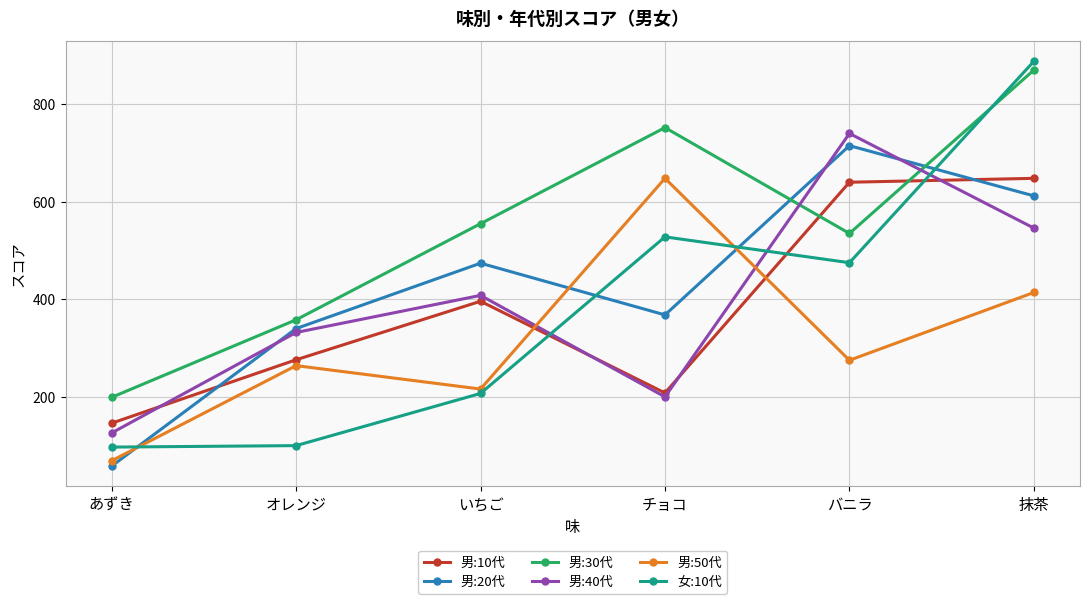

Where do 男:20代 and 男:40代 first cross each other?

あずき and オレンジ